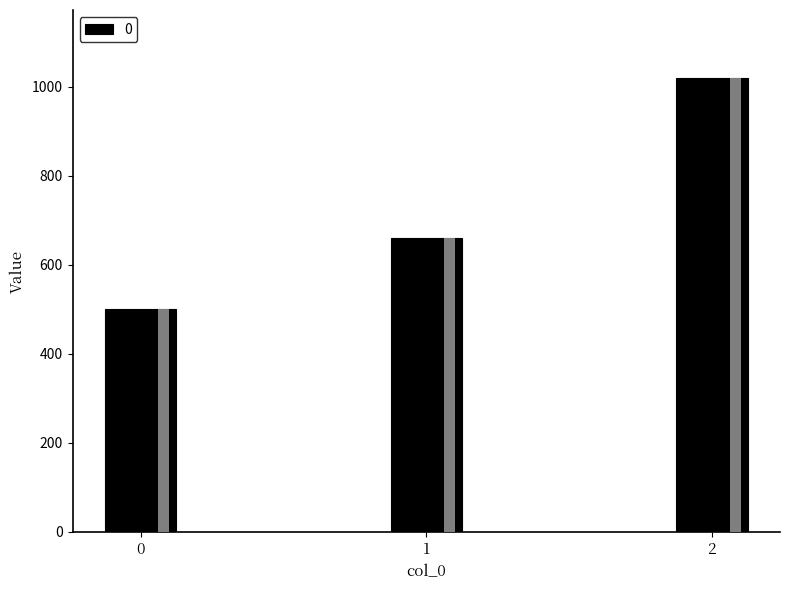

How many data points are less than 660?

1